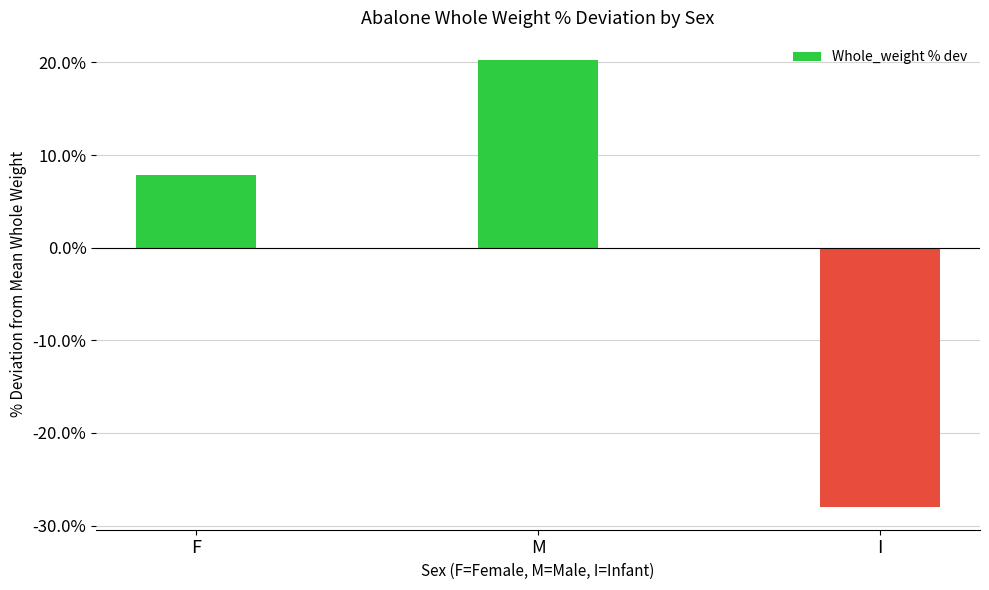

Between F and I, which is larger?

F